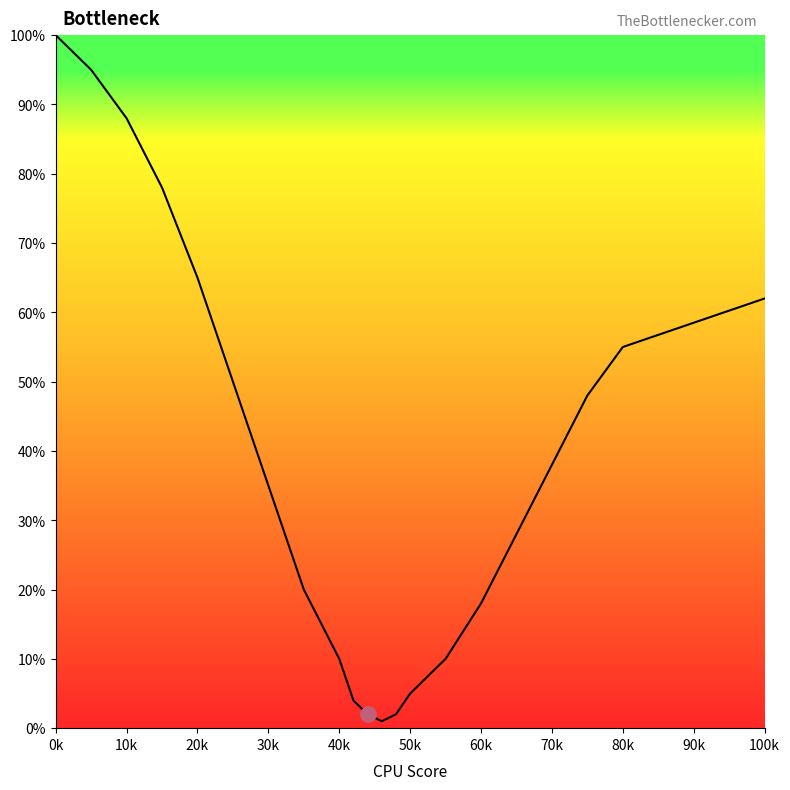

What is the maximum value shown in the chart?

100